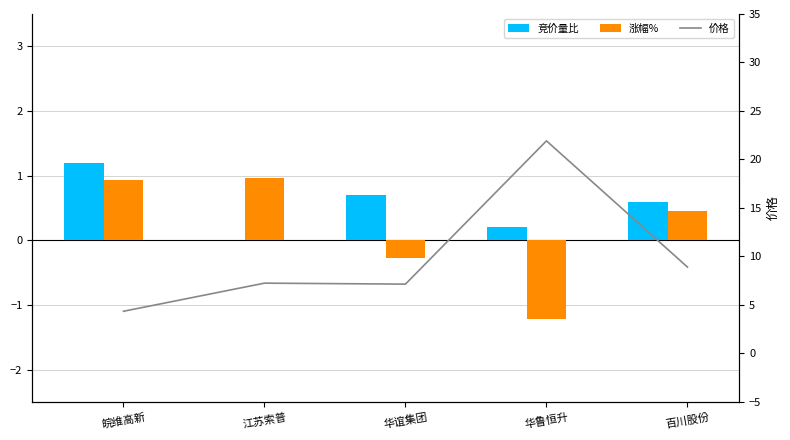

True or false: 涨幅% has a value of 0.5 at 百川股份.

True